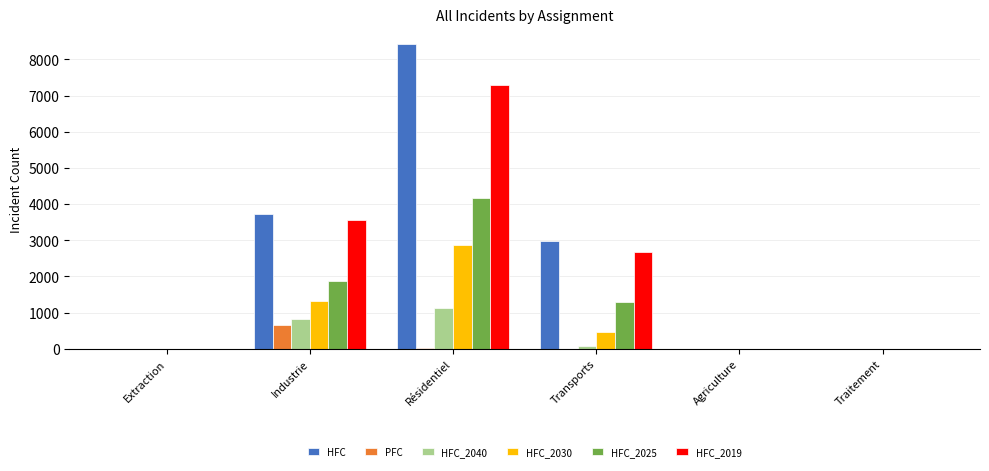

How many distinct data groups are displayed?

6